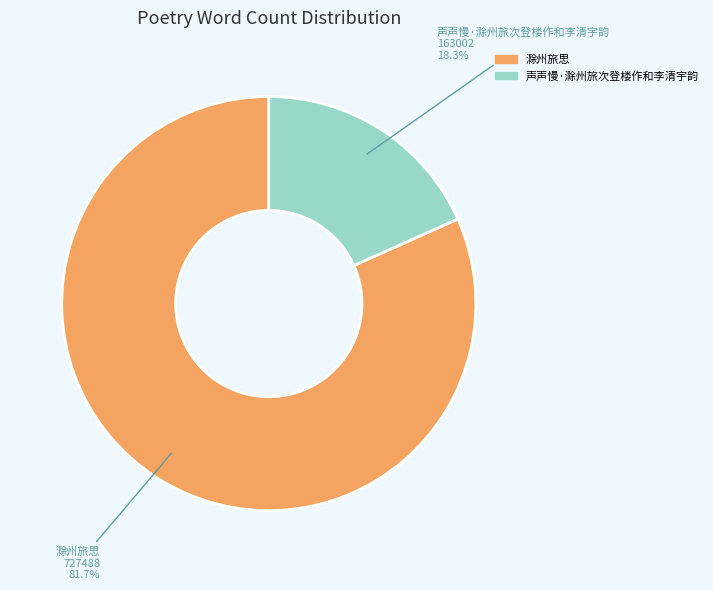

Which has a higher value, 滁州旅思 or 声声慢·滁州旅次登楼作和李清宇韵?

滁州旅思